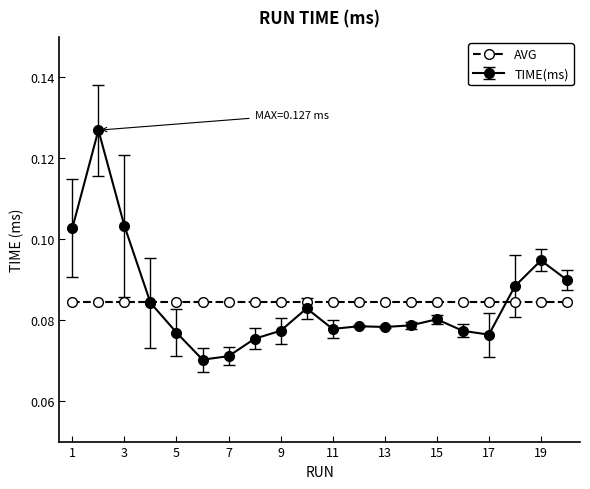

How many series are shown in this chart?

2